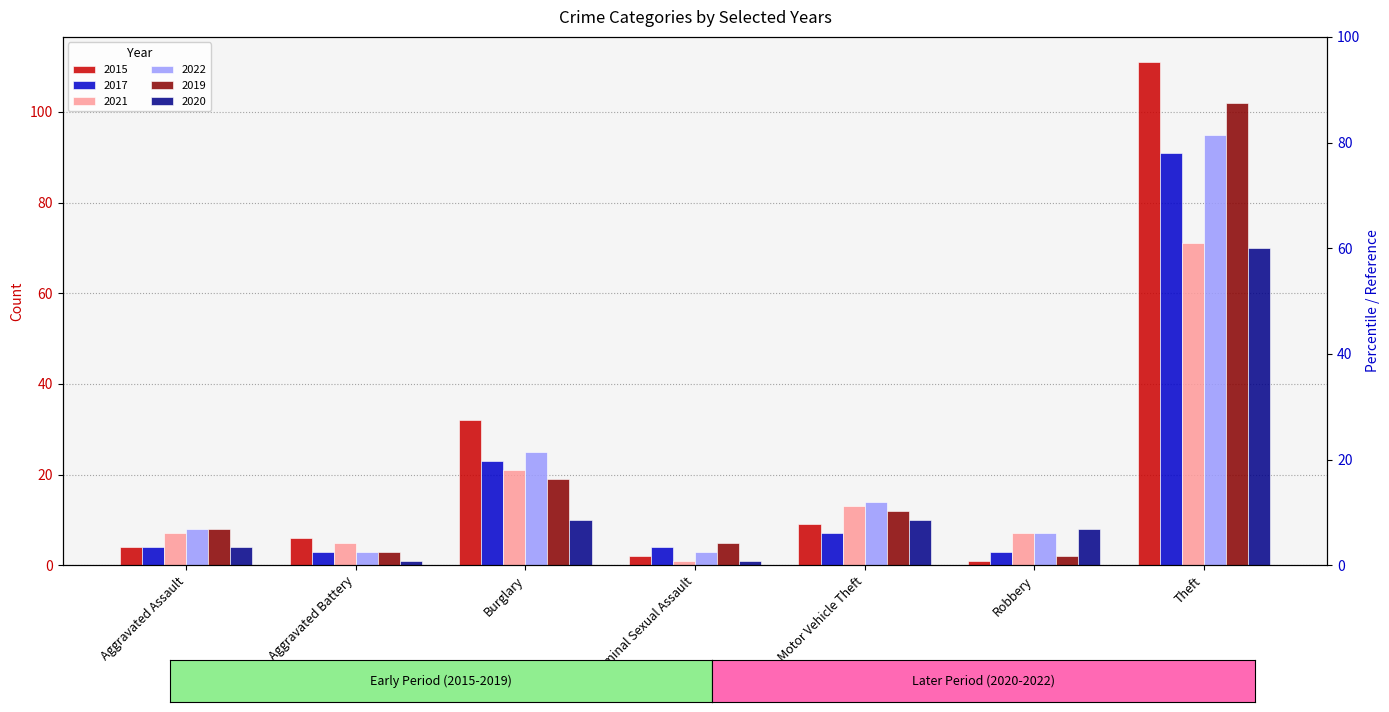

What is the spread (max minus min) of values at Aggravated Assault?

4